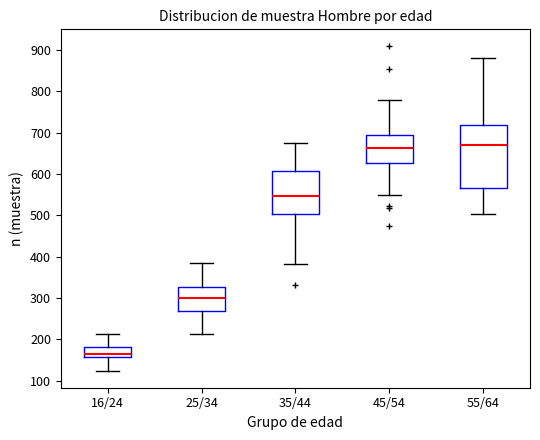

Reading left to right, read every box against the y-axis: the position of its median line, the range the box covers, and the ends of its whiskers. The values are not printed on the chart, so give them approximately, as read against the axis.

16/24: median 170, box 160 to 180, whiskers 120 to 210
25/34: median 300, box 270 to 330, whiskers 210 to 390
35/44: median 550, box 500 to 610, whiskers 380 to 670
45/54: median 660, box 630 to 690, whiskers 550 to 780
55/64: median 670, box 570 to 720, whiskers 500 to 880